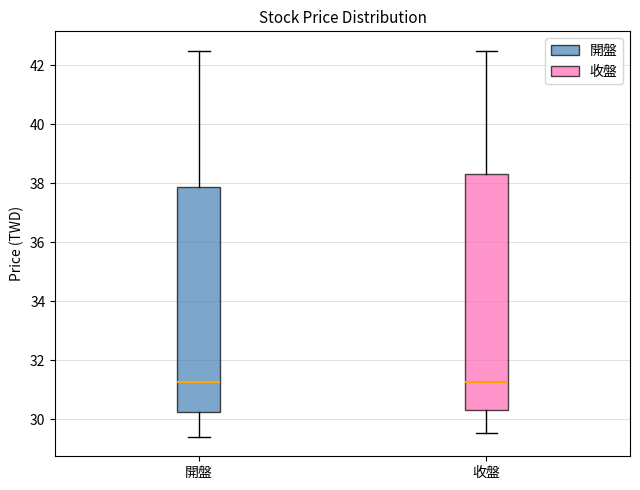

Reading left to right, transcribe this box plot: for each box, give where its median line is, the range the box spans, and where its two whiskers end, as read against the y-axis. The values are not printed on the chart, so give them approximately, as read against the axis.

開盤: median 31.2, box 30.2 to 37.8, whiskers 29.4 to 42.6
收盤: median 31.2, box 30.4 to 38.4, whiskers 29.6 to 42.6